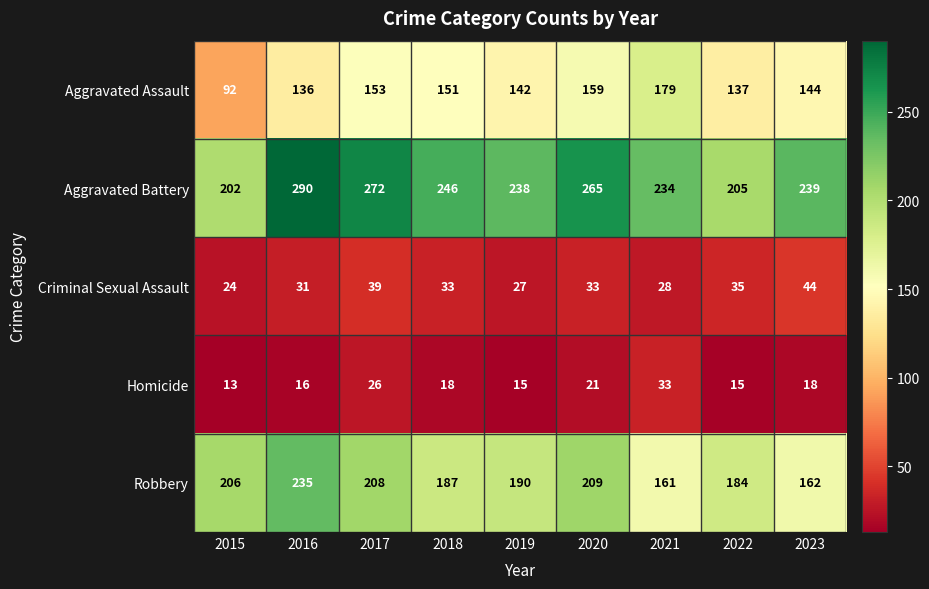

List the series in order of their peak value, lowest first.

Homicide, Criminal Sexual Assault, Aggravated Assault, Robbery, Aggravated Battery